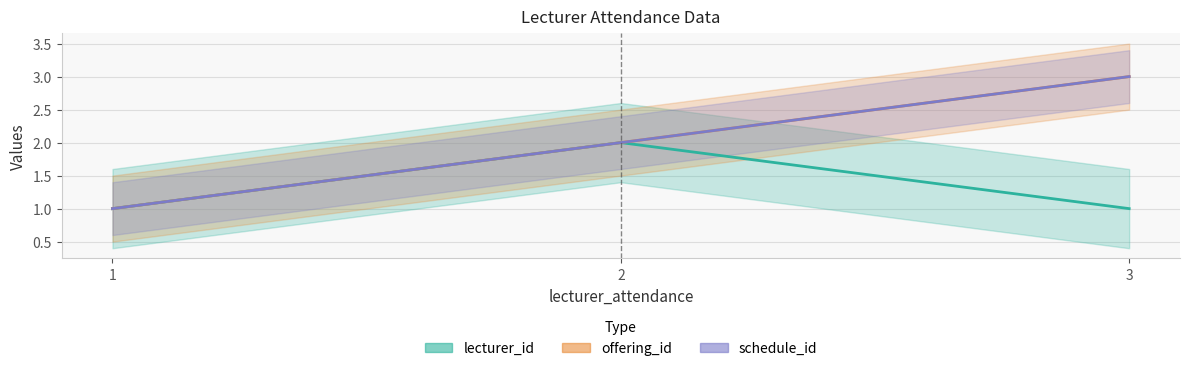

How many values in the lecturer_attendance_date series are below 2?

1